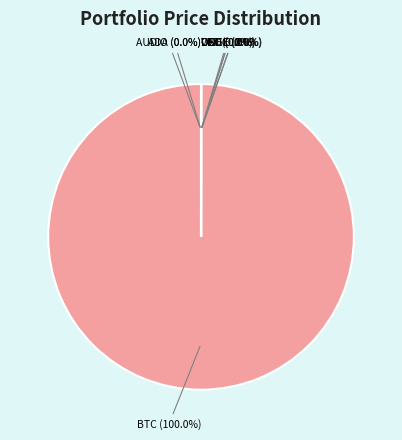

Is there a majority slice in this chart?

Yes